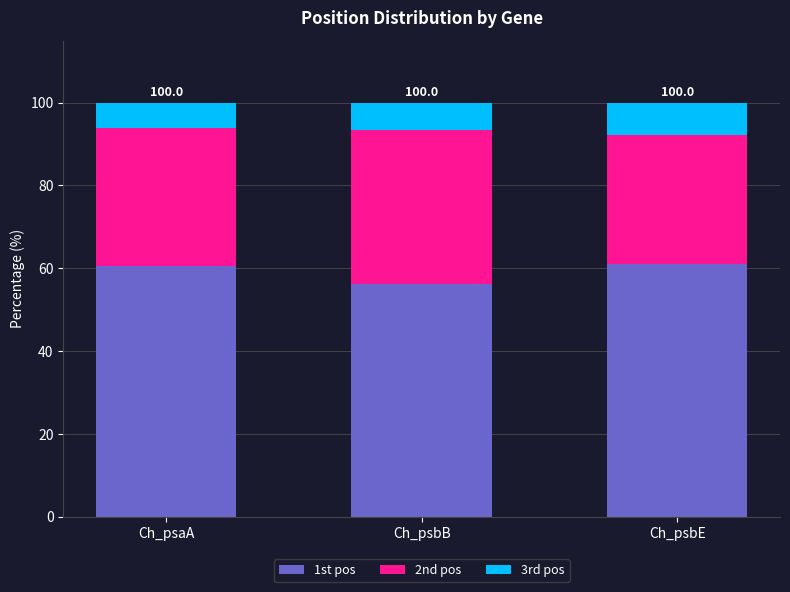

What are all the series names shown in the legend?

1st pos, 2nd pos, 3rd pos